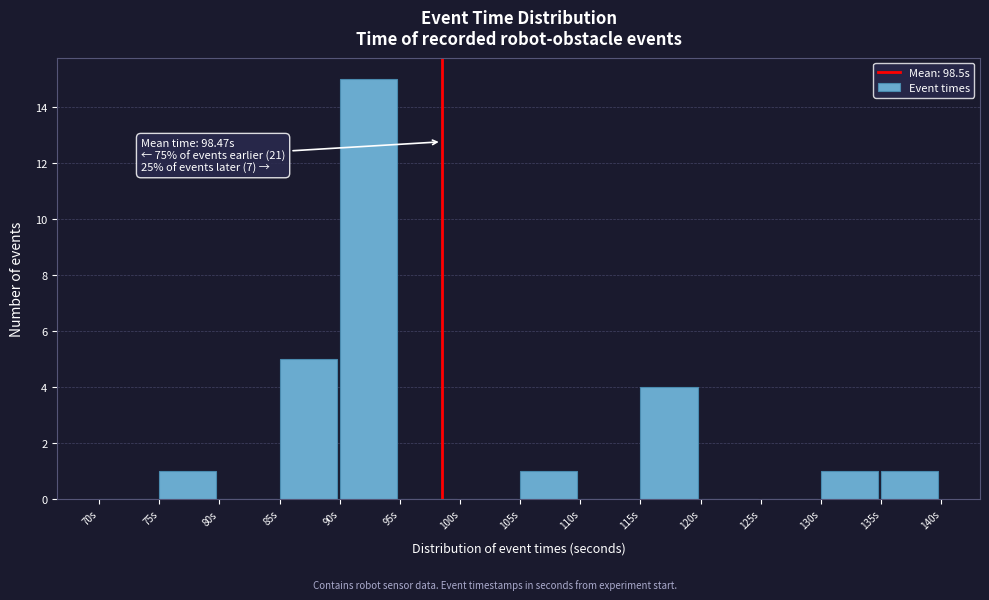

Over which range of the x-axis is the bar tallest?

90 to 95